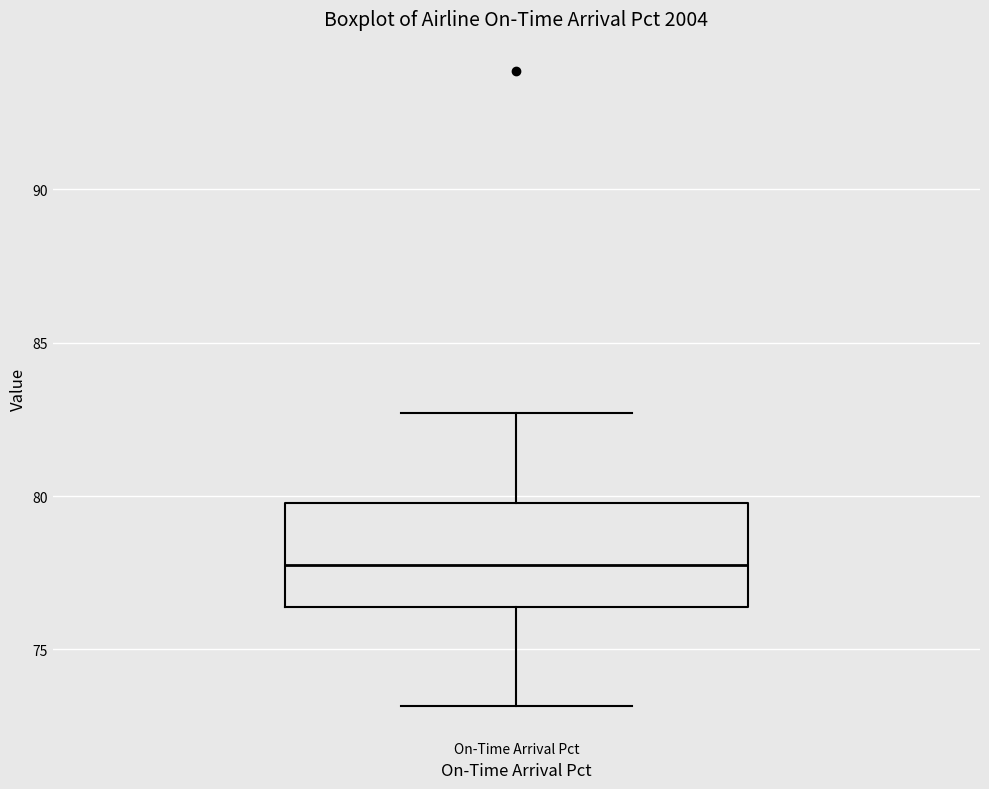

Read this box plot against the y-axis: the position of the median line, the range covered by the box, and the ends of both whiskers. The values are not printed on the chart, so give them approximately, as read against the axis.

median 77.5, box 76.5 to 80.0, whiskers 73.0 to 82.5